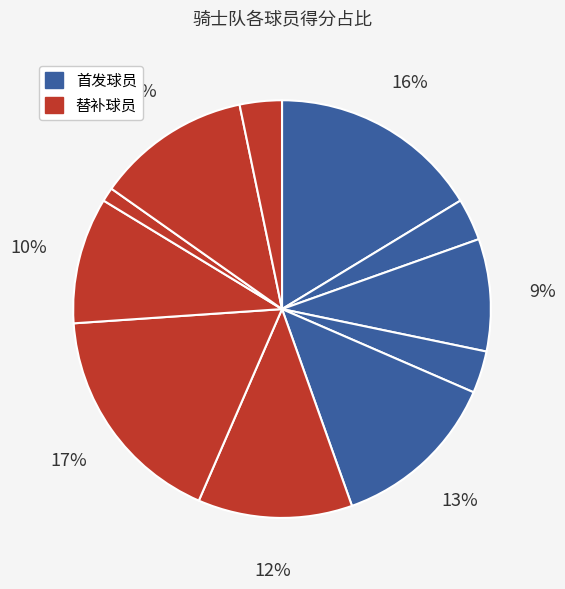

Count the number of slices in the pie.

11